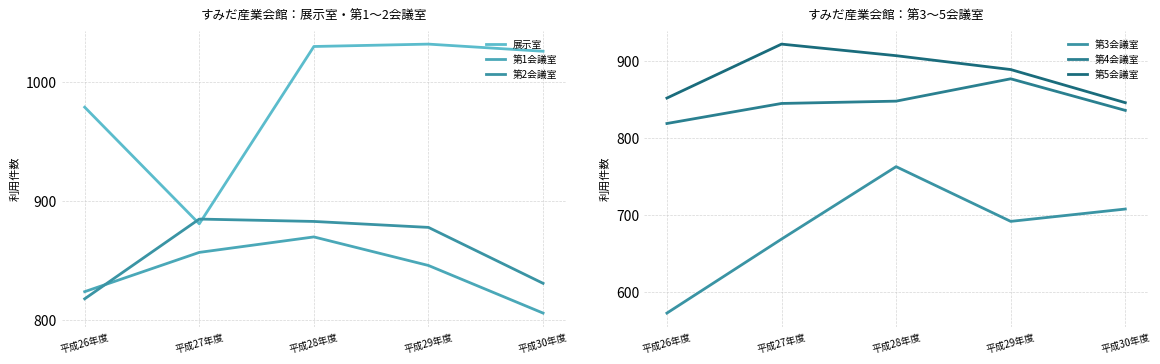

How many times do 展示室 and 第2会議室 cross each other?

2